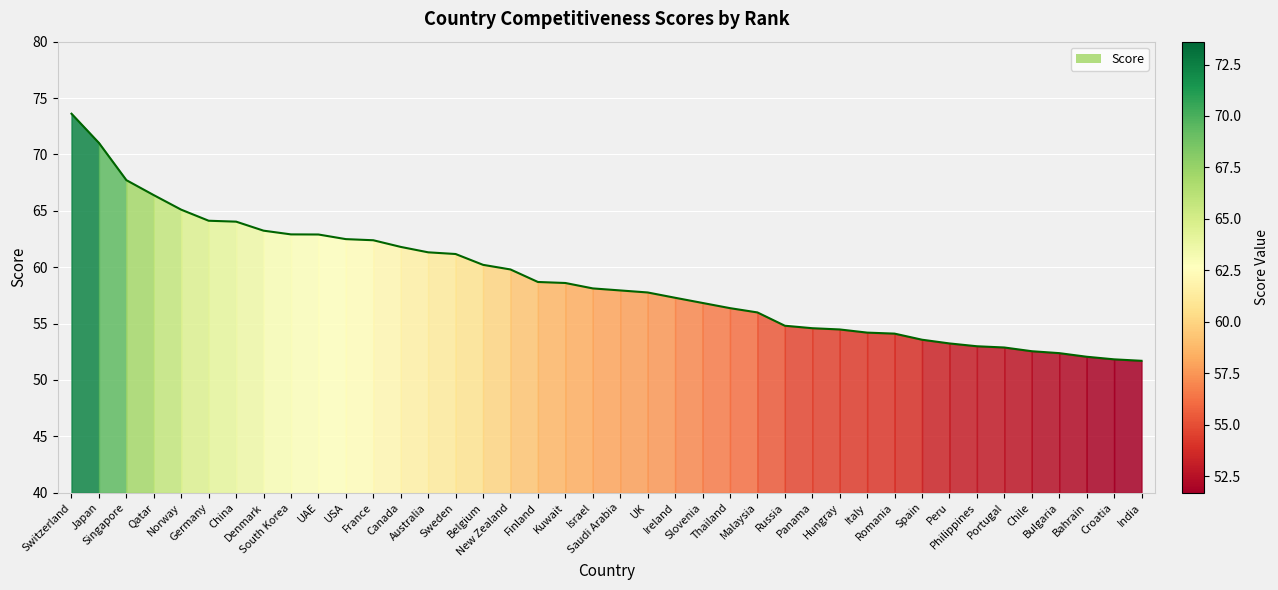

What is the label of the 36th point from the right?

Norway